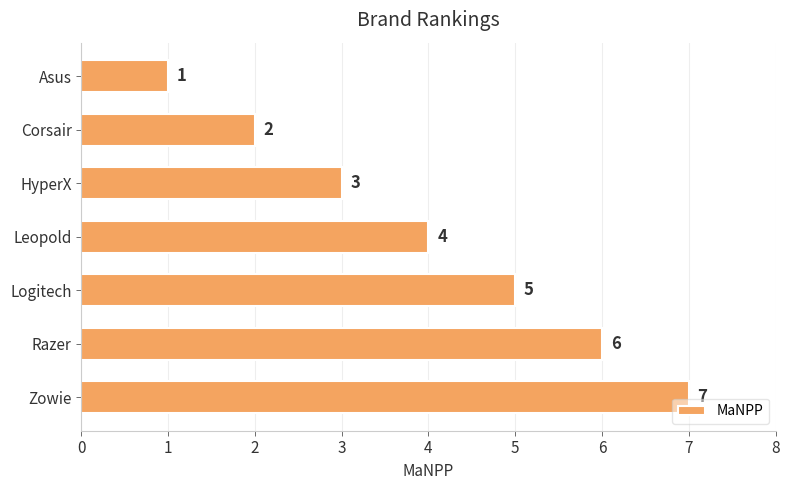

Where is the data nearest to the value 4?

Leopold